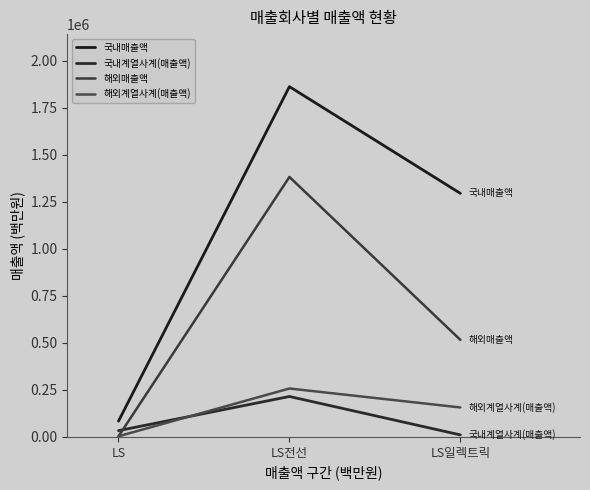

Rank the series at LS전선 from highest to lowest value.

국내매출액, 해외매출액, 해외계열사계(매출액), 국내계열사계(매출액)